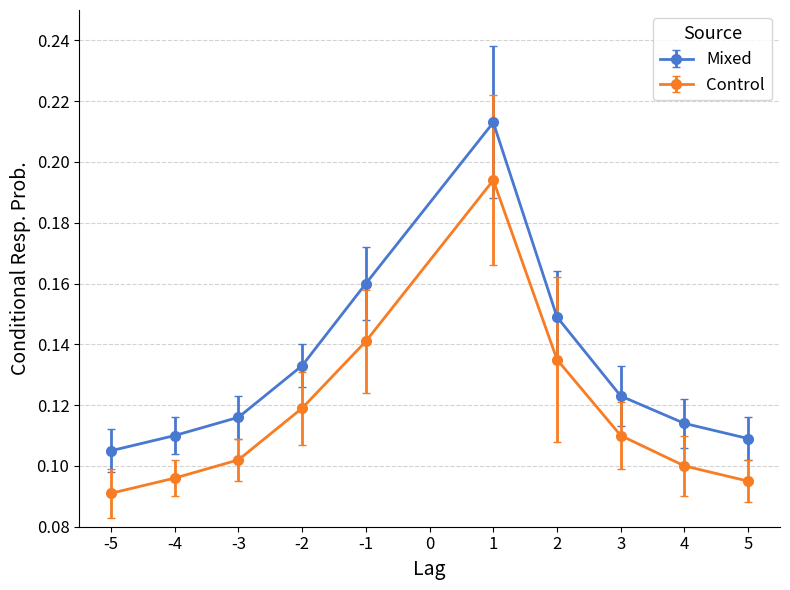

Which series has the widest spread of values?

Mixed